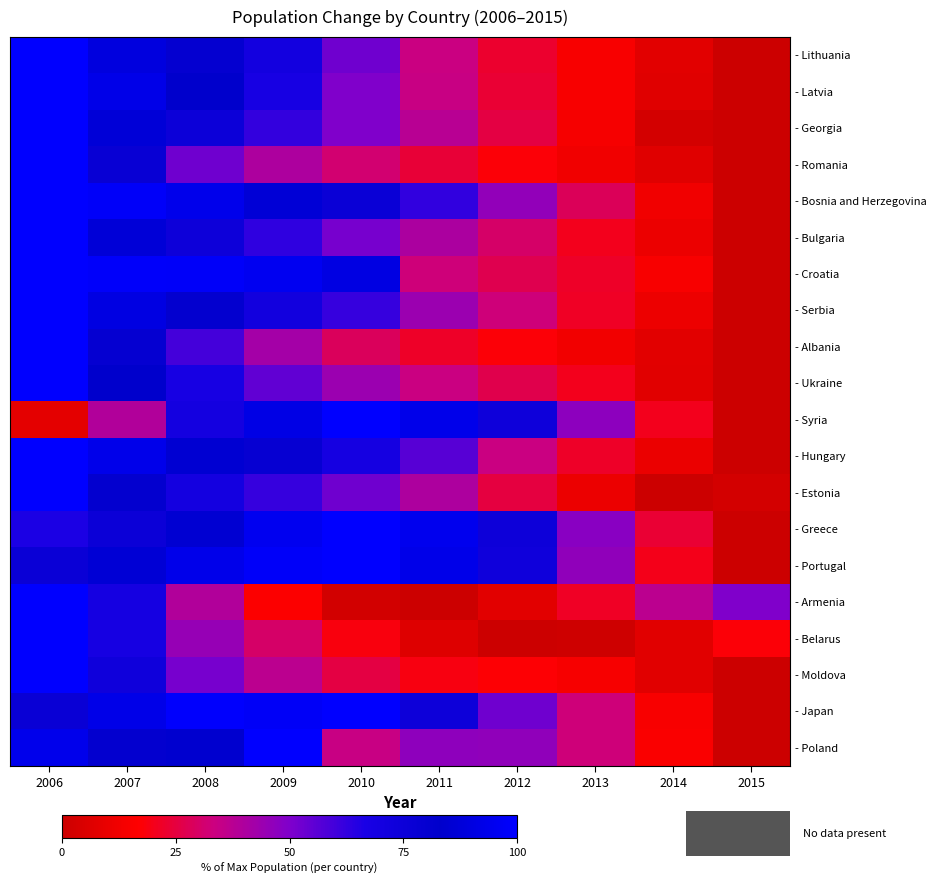

Between 2006 and 2015, which series saw the biggest shift?

- Lithuania